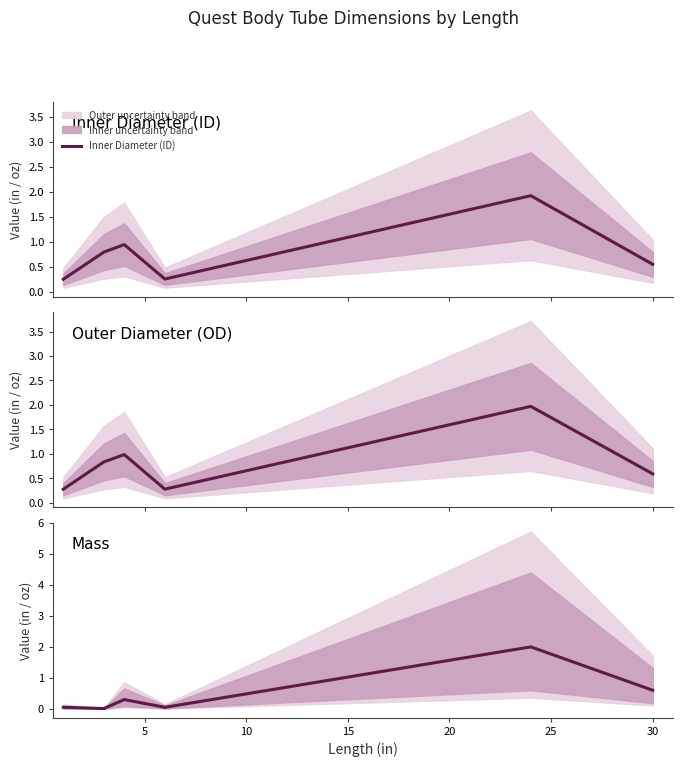

Which series has the widest spread of values?

Mass